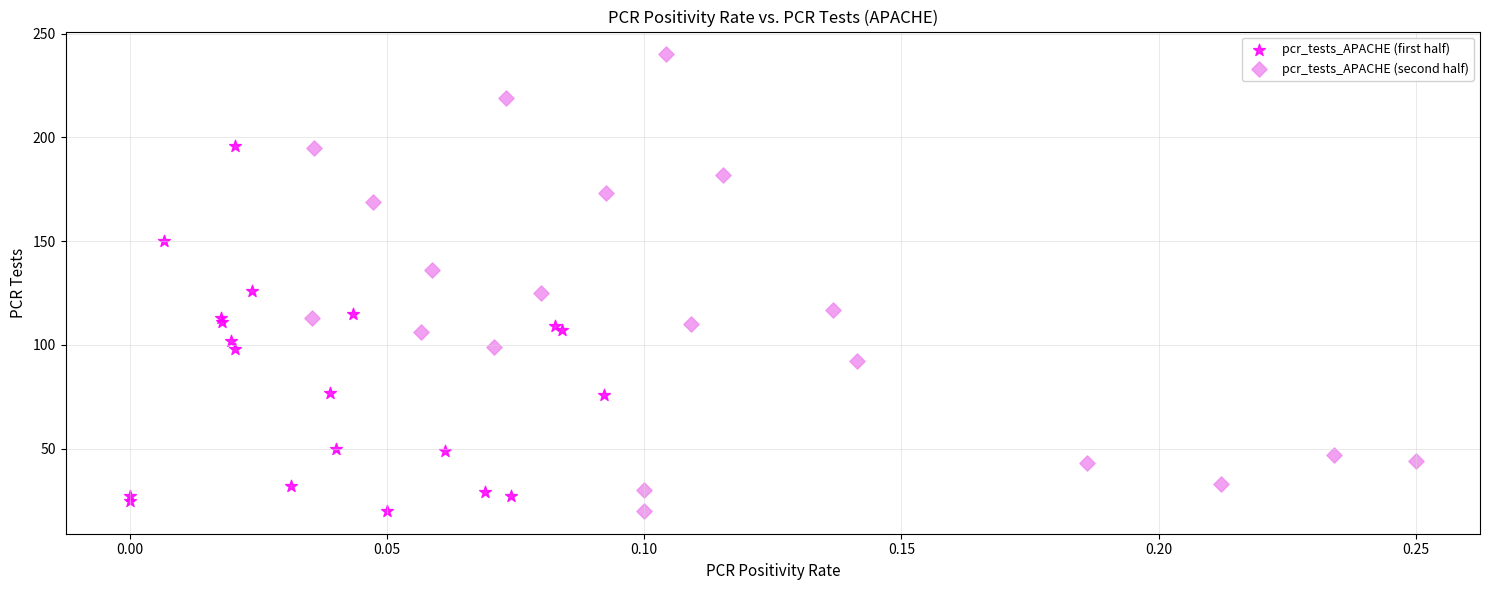

Which series has the widest spread of Y values?

pcr_tests_APACHE (second half)